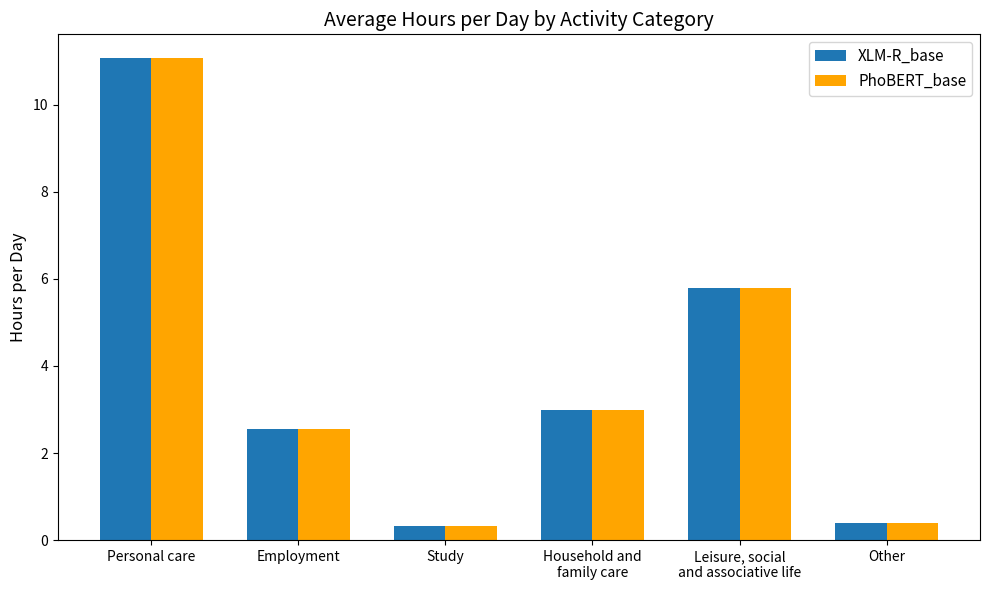

How many values in the PhoBERT_base series exceed 2?

4